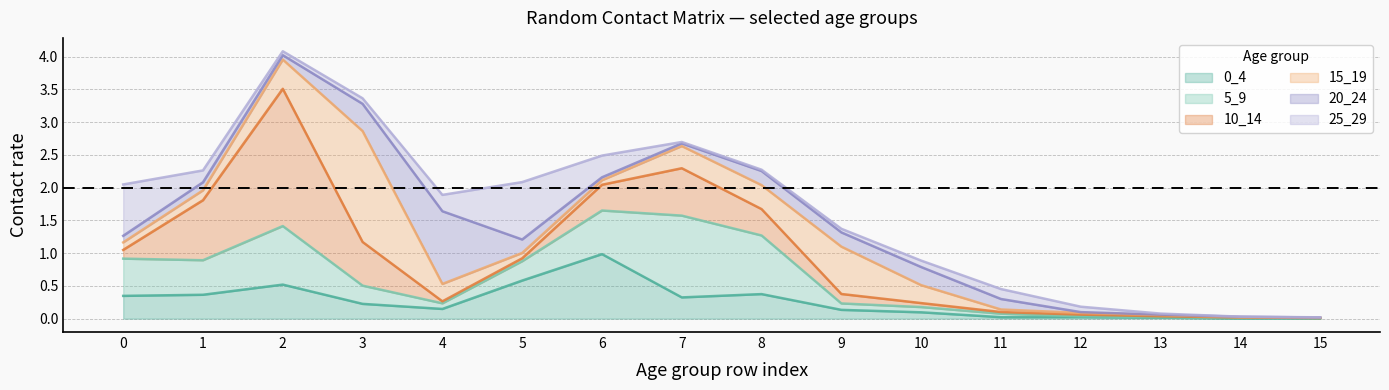

Does the chart display data point markers on the line(s)?

No